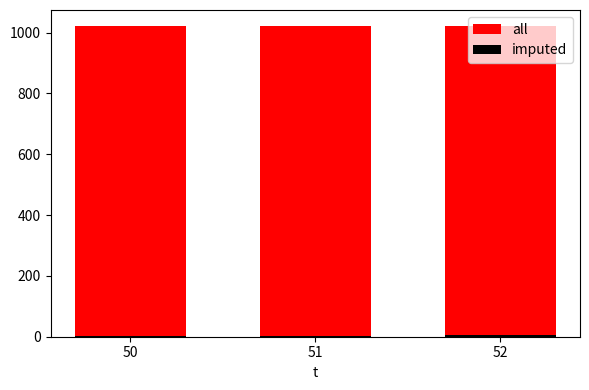

How many values in the imputed series exceed 3?

1